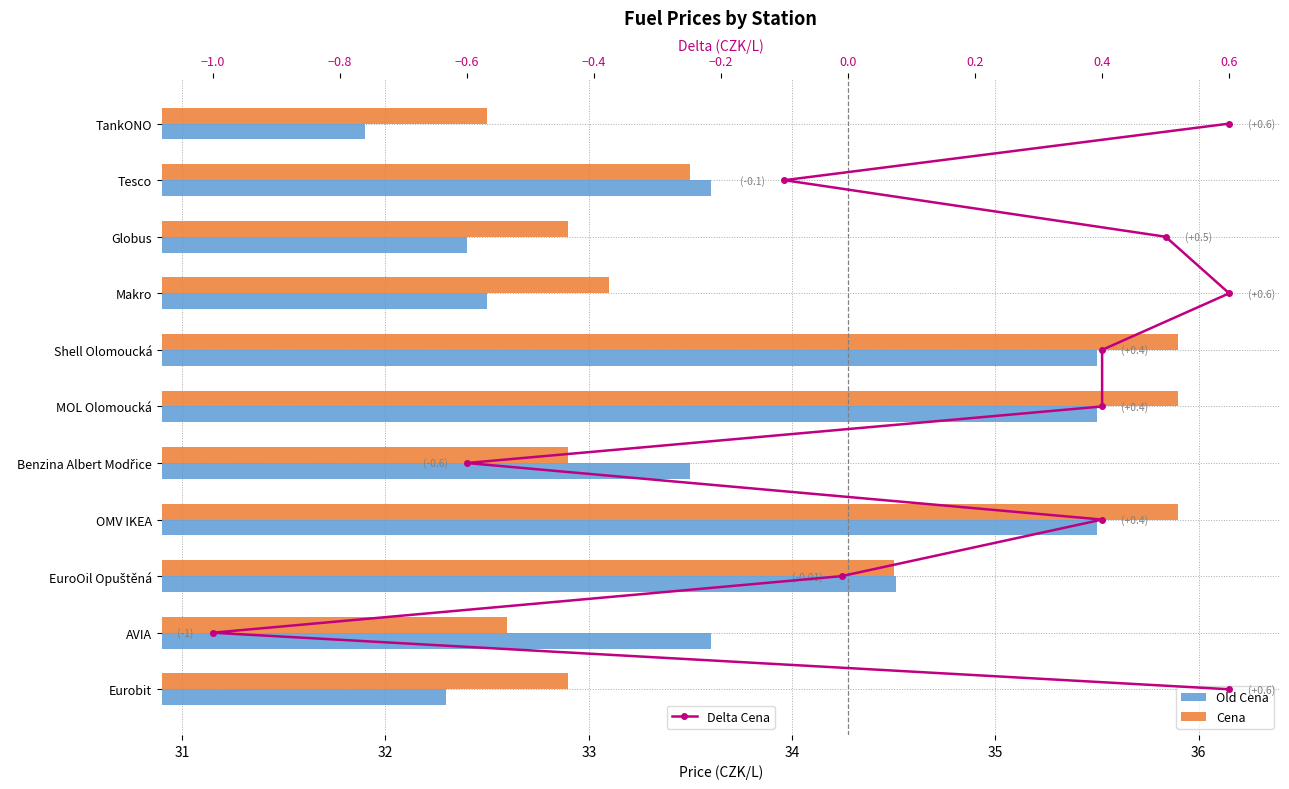

List the series in order of their peak value, highest first.

Cena, Old Cena, Delta Cena